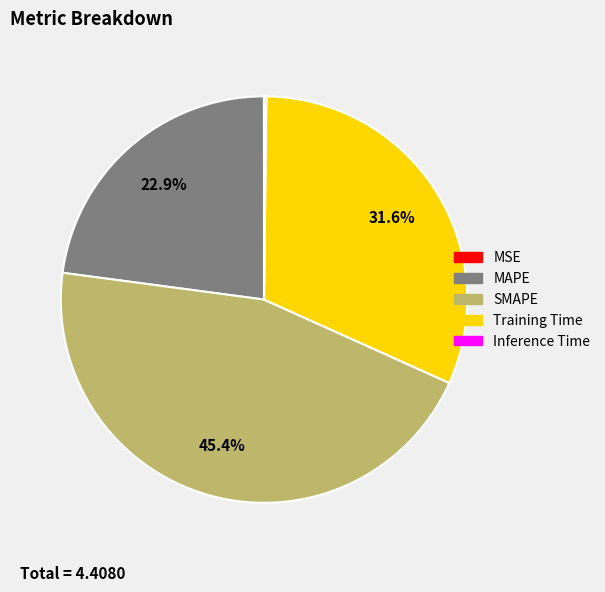

To the nearest percent, what is the average slice percentage?

20%